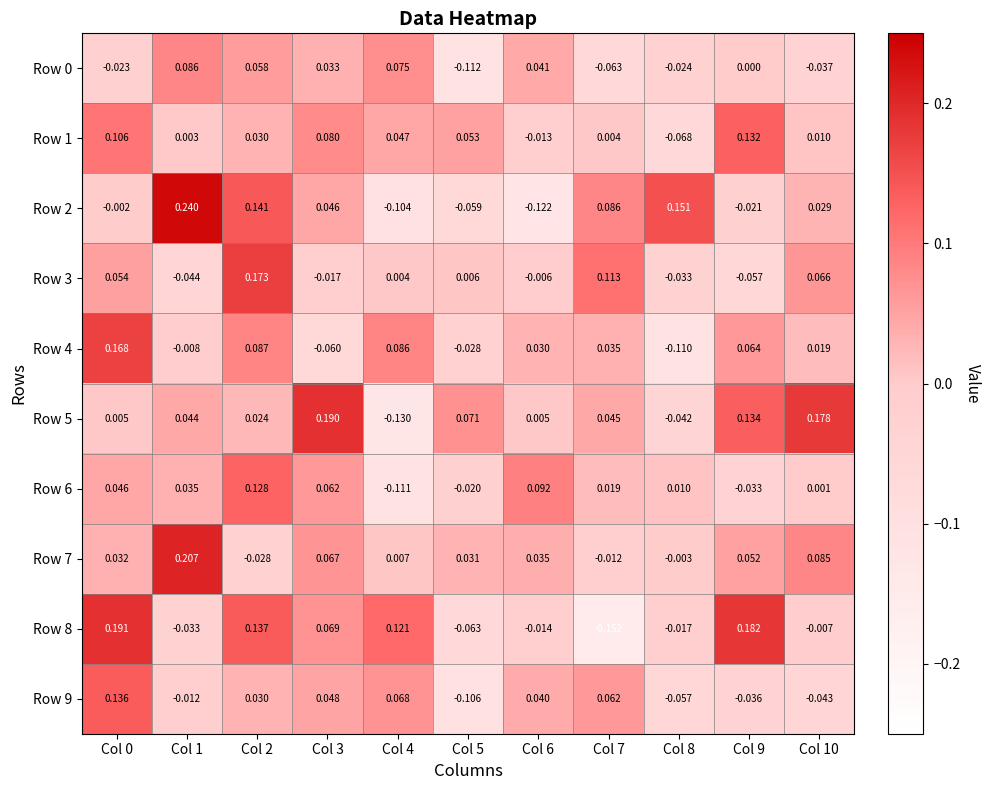

How many data points in Row 7 are above 0?

8